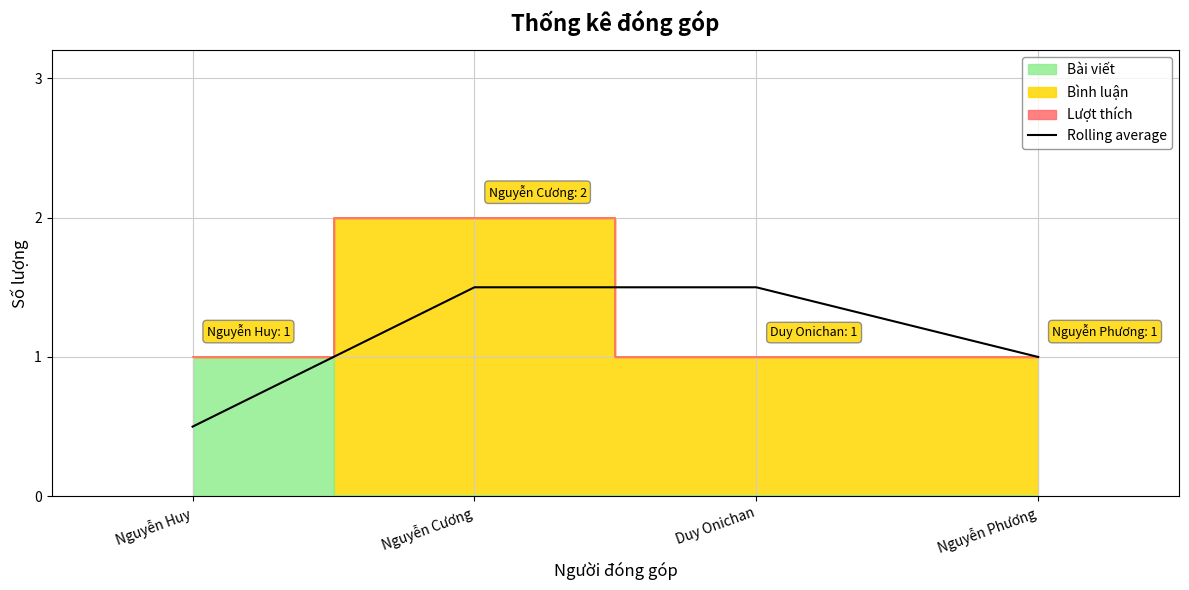

The value at Nguyễn Cương is 1.5. True or false?

True